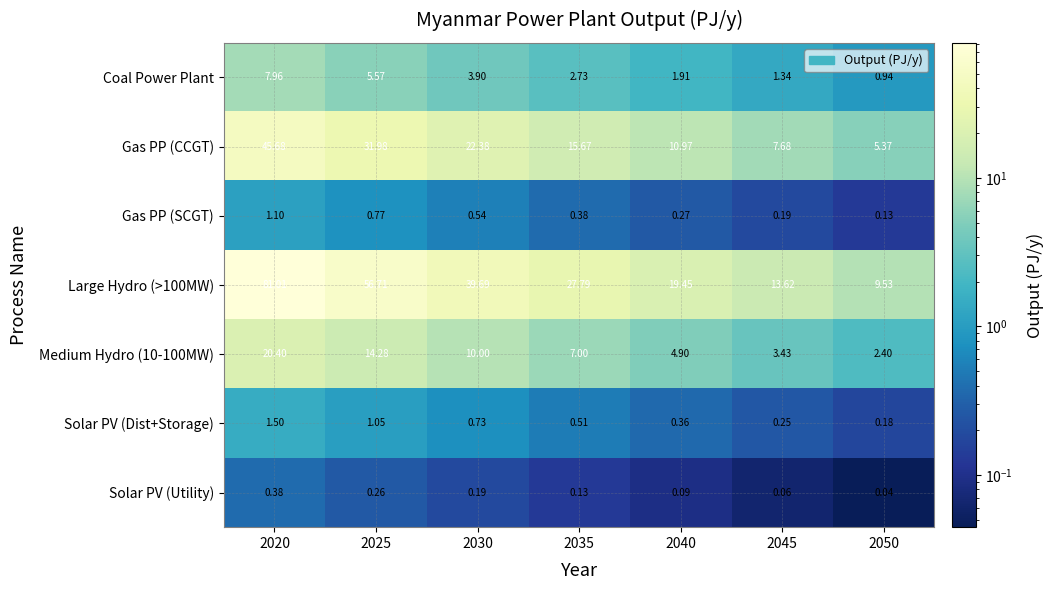

Is the value of Gas PP (CCGT) at 2035 greater than the value of Solar PV (Utility) at 2025?

Yes